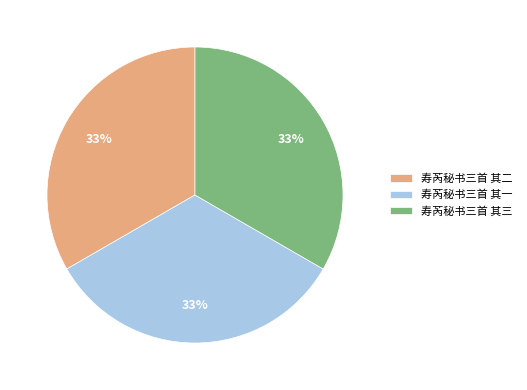

To the nearest percent, what portion does 寿芮秘书三首 其一 represent?

33%